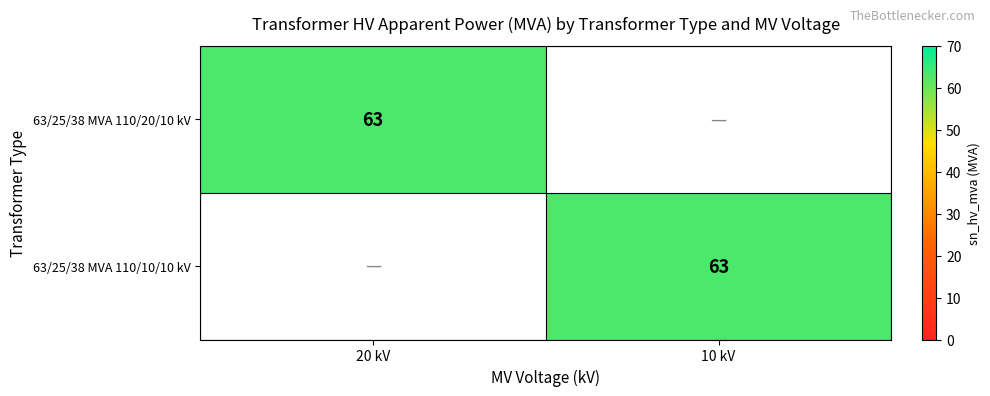

Which has a higher value, 10 kV or 20 kV?

20 kV